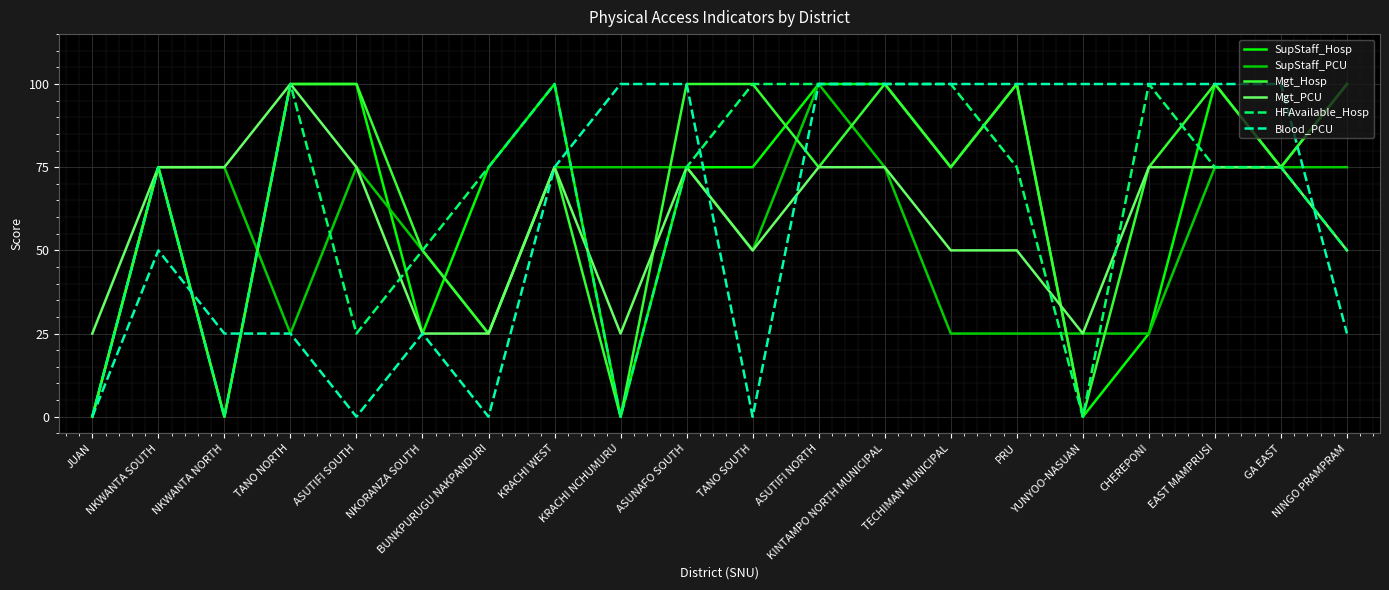

What position from the left is NKWANTA NORTH?

3